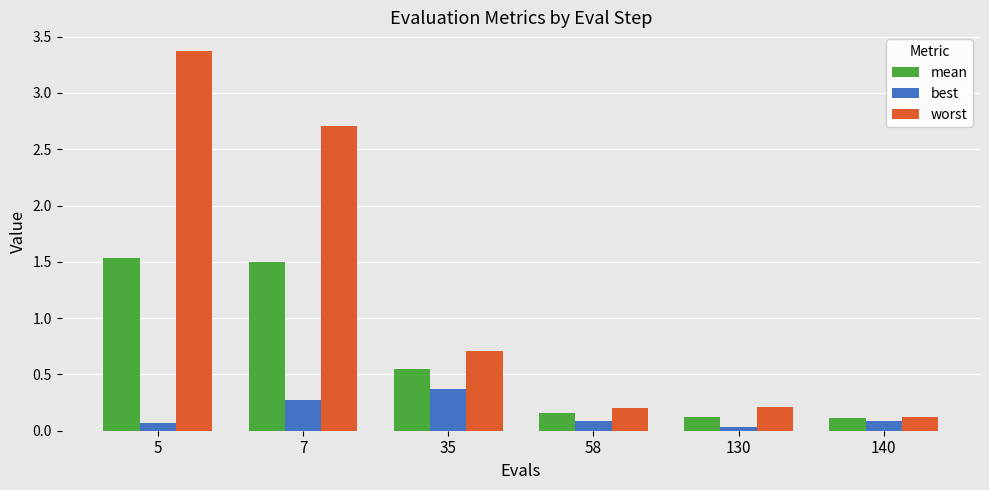

Which category has the lowest value in the best series?

130